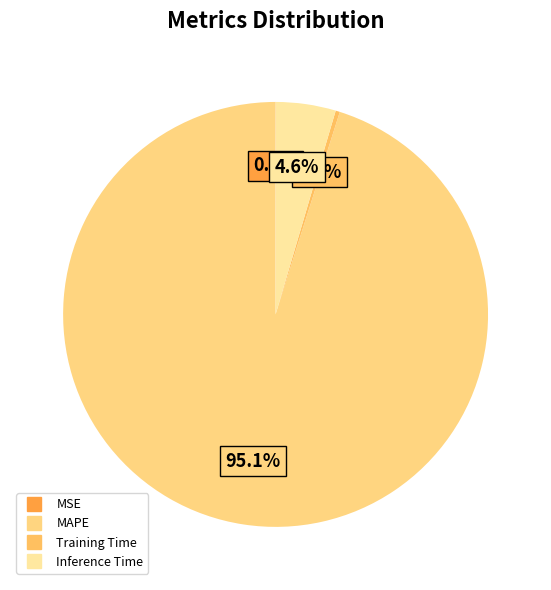

How many slices are in this pie chart?

4